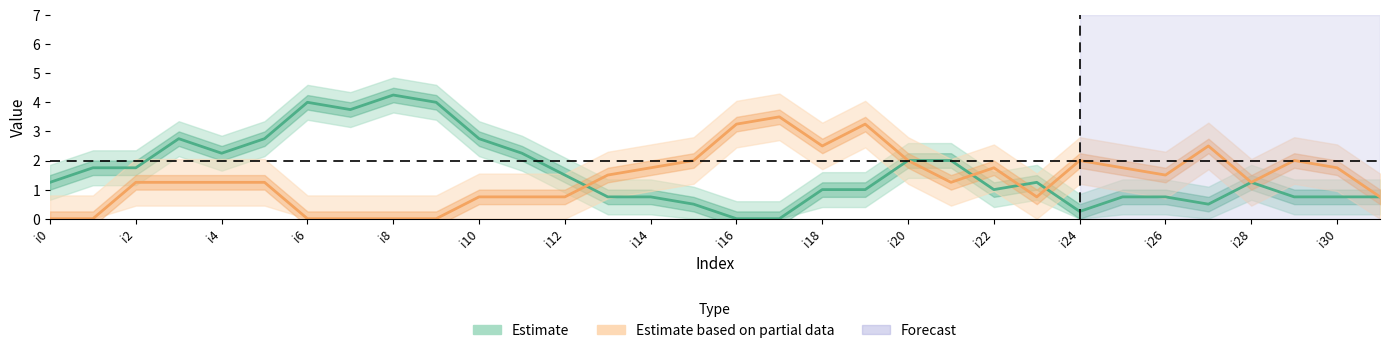

How many intersections are there between Estimate based on partial data and Estimate?

4